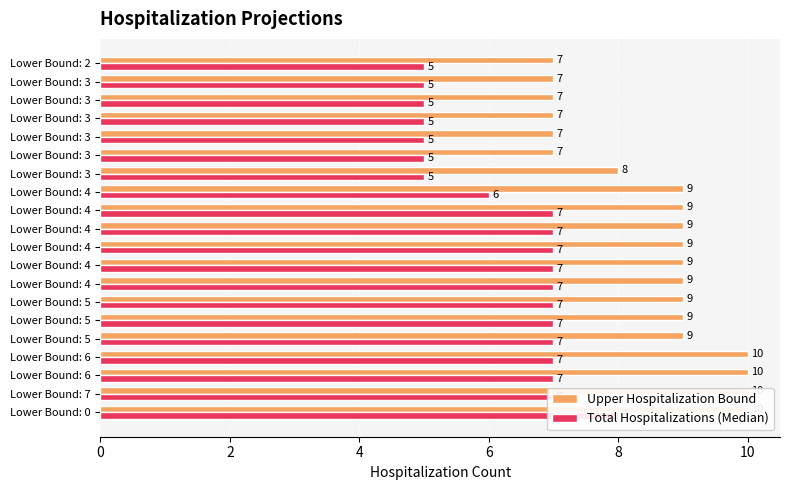

Between Lower Bound: 2 and Lower Bound: 4, which is larger?

Lower Bound: 4